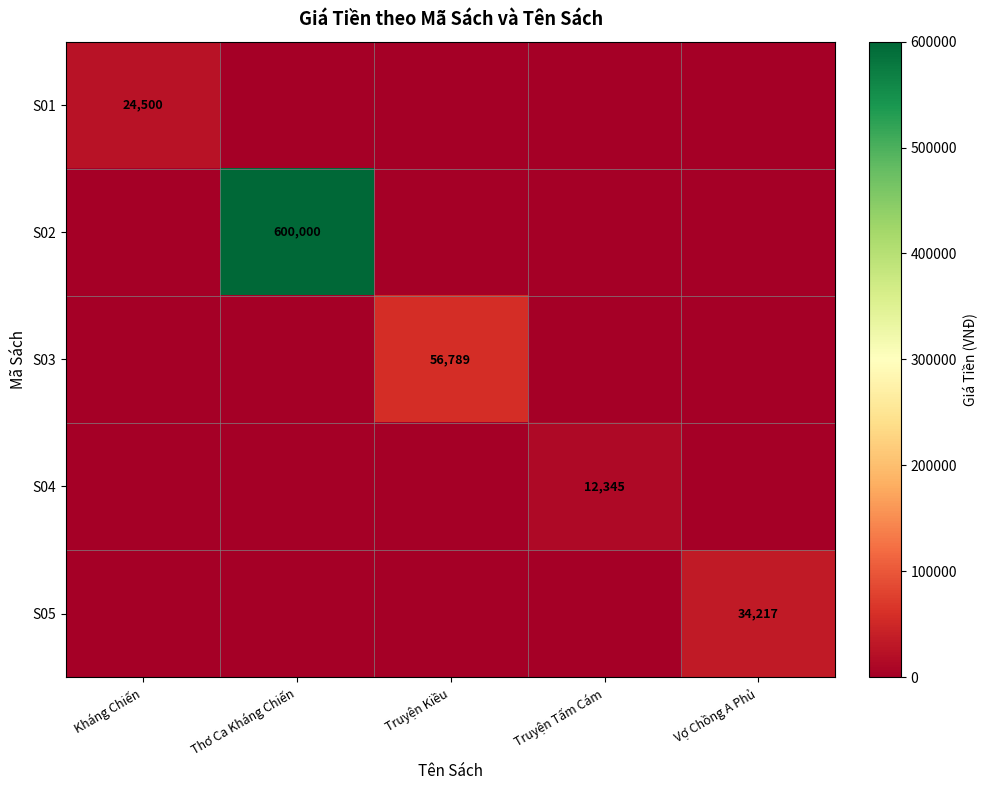

Is it true that S02 equals 600000 at Thơ Ca Kháng Chiến?

True